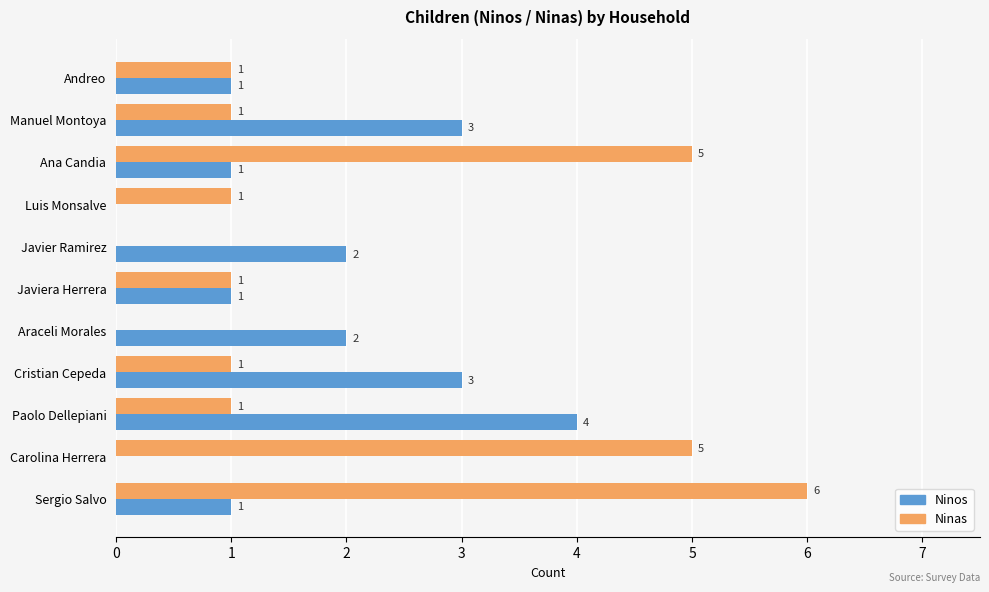

At which label does Ninas reach its peak?

Sergio Salvo